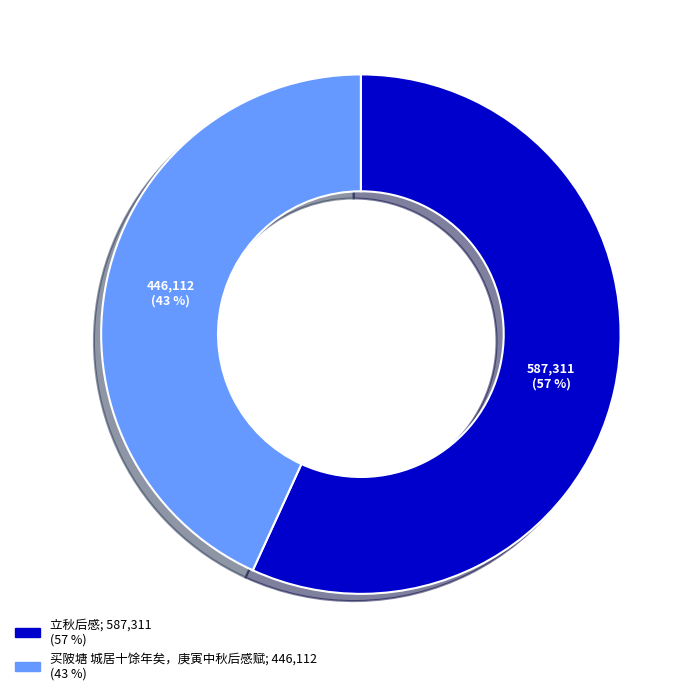

Do 买陂塘 城居十馀年矣，庚寅中秋后感赋 and 立秋后感 together represent more than half of the pie?

Yes